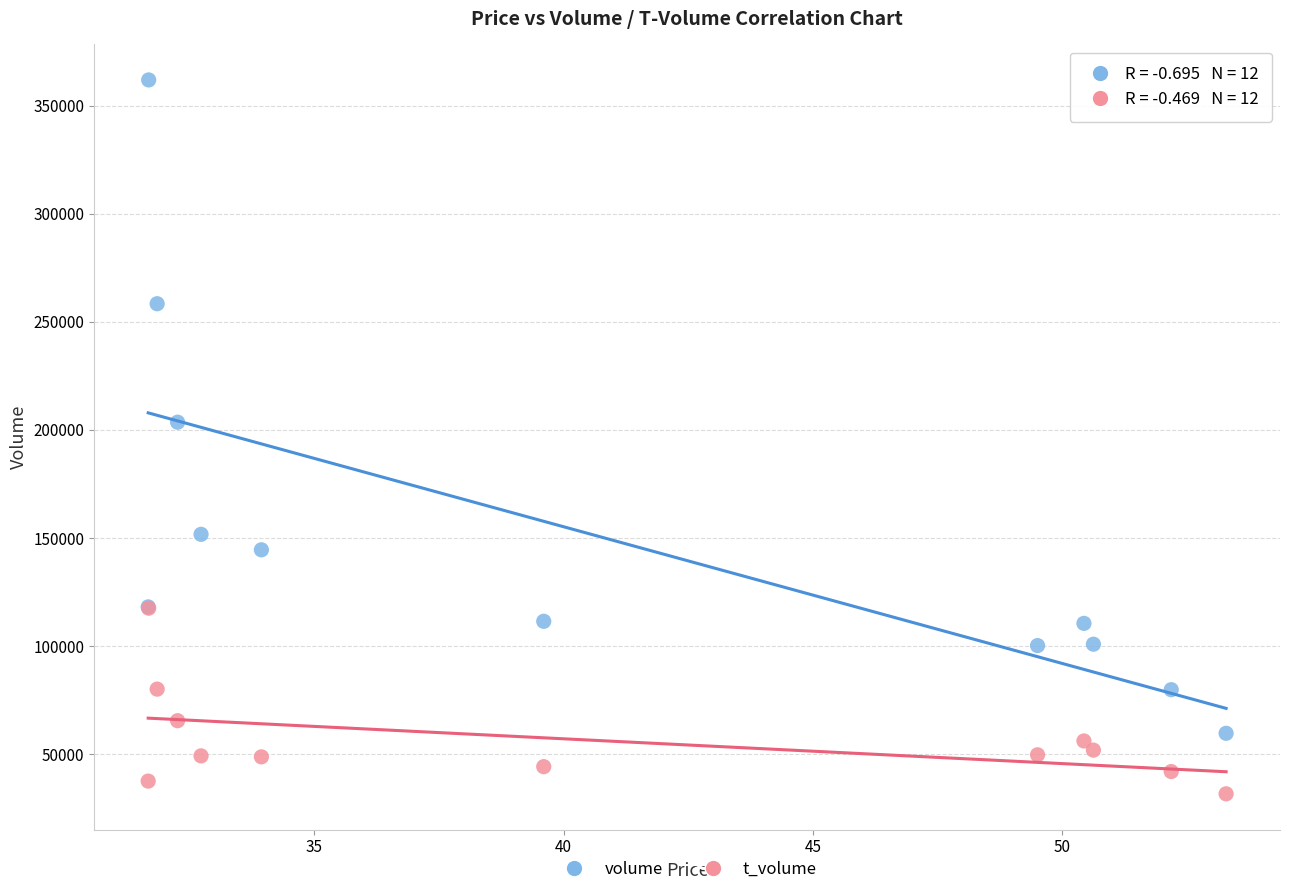

In the volume series, what Y value is closest to 210718?

203506